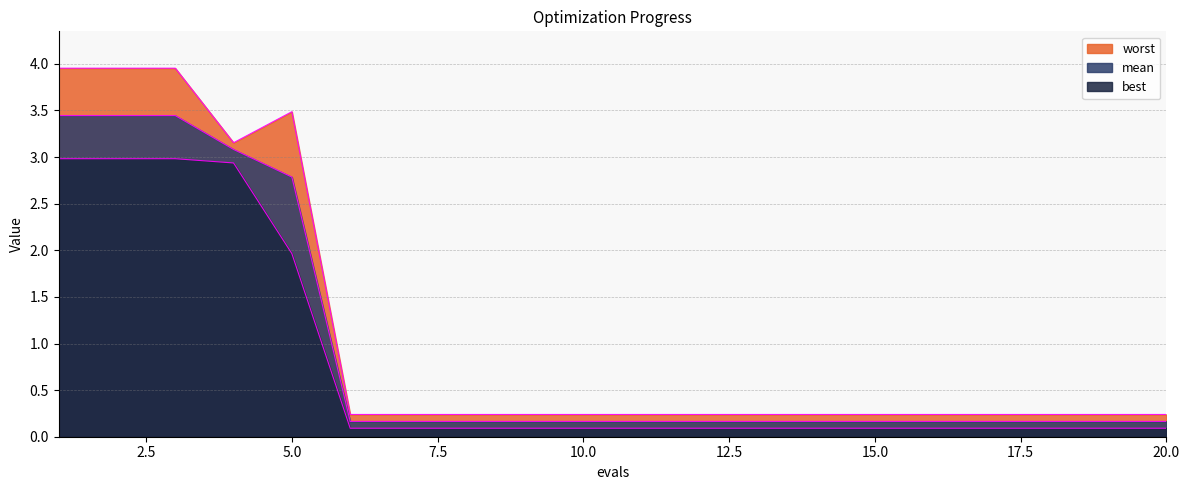

Reading left to right, list all the values displayed in this chart.

mean: 1=3.4	2=3.4	3=3.4	4=3.1	5=2.8	6=0.2	7=0.2	8=0.2	9=0.2	10=0.2	11=0.2	12=0.2	13=0.2	14=0.2	15=0.2	16=0.2	17=0.2	18=0.2	19=0.2	20=0.2
best: 1=3.0	2=3.0	3=3.0	4=2.9	5=2.0	6=0.1	7=0.1	8=0.1	9=0.1	10=0.1	11=0.1	12=0.1	13=0.1	14=0.1	15=0.1	16=0.1	17=0.1	18=0.1	19=0.1	20=0.1
worst: 1=4.0	2=4.0	3=4.0	4=3.2	5=3.5	6=0.2	7=0.2	8=0.2	9=0.2	10=0.2	11=0.2	12=0.2	13=0.2	14=0.2	15=0.2	16=0.2	17=0.2	18=0.2	19=0.2	20=0.2